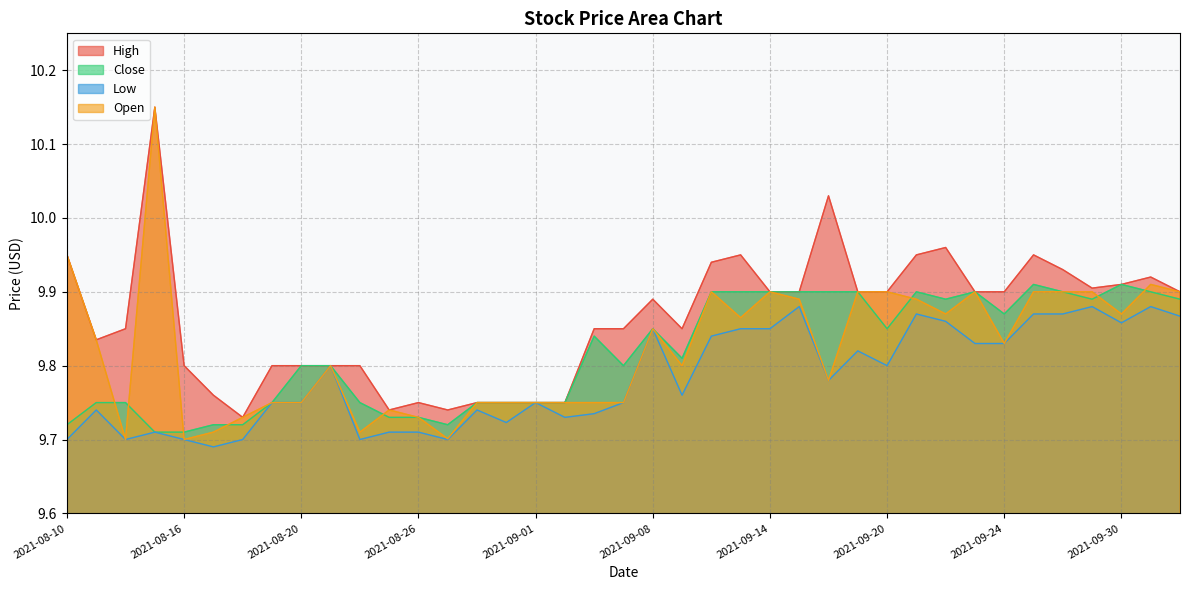

Between which two adjacent categories do Close and Open first intersect?

2021-08-11 and 2021-08-12